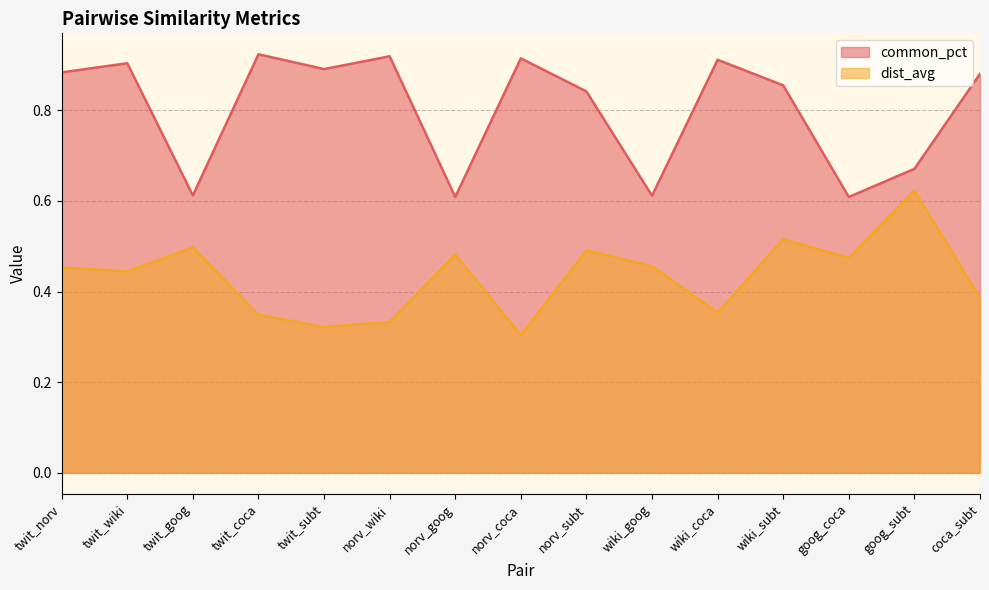

Reading left to right, list all the values displayed in this chart.

common_pct: 0.9	0.9	0.6	0.9	0.9	0.9	0.6	0.9	0.8	0.6	0.9	0.9	0.6	0.7	0.9
dist_avg: 0.5	0.4	0.5	0.3	0.3	0.3	0.5	0.3	0.5	0.5	0.4	0.5	0.5	0.6	0.4